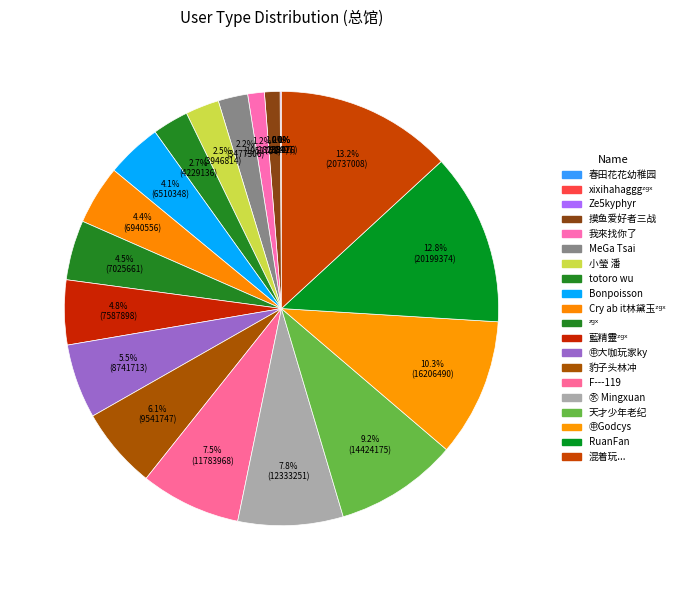

Does 我來找你了 account for over 50% of the chart?

No